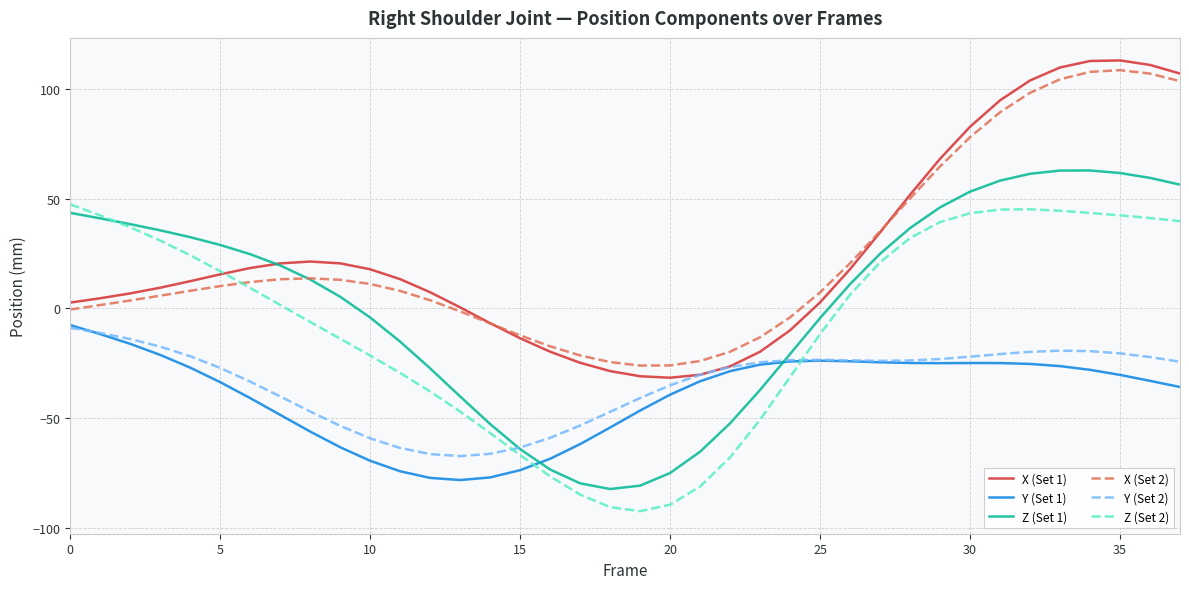

True or false: Y (Set 2) has more than 0 interior local peaks.

True